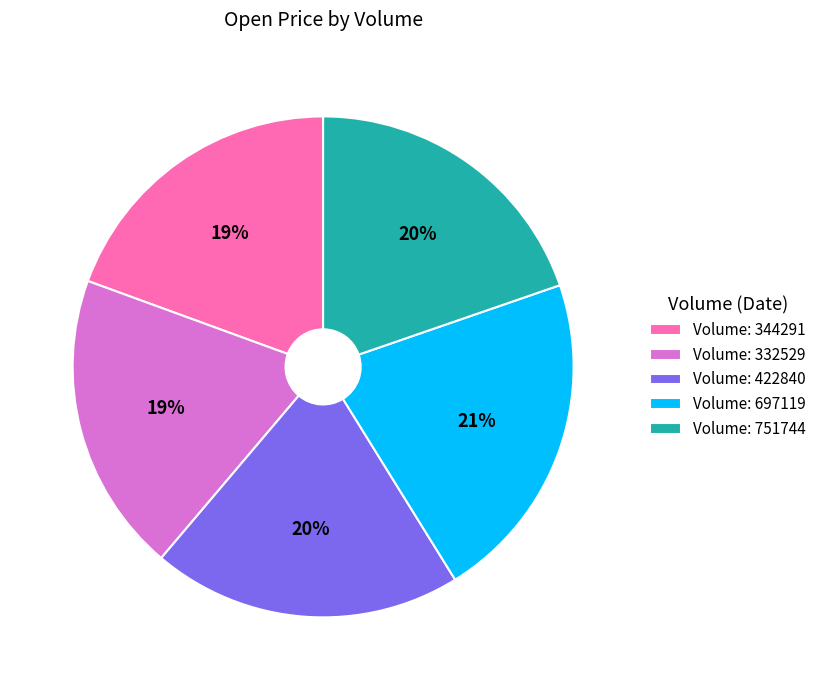

Does Volume: 422840 account for over 50% of the chart?

No